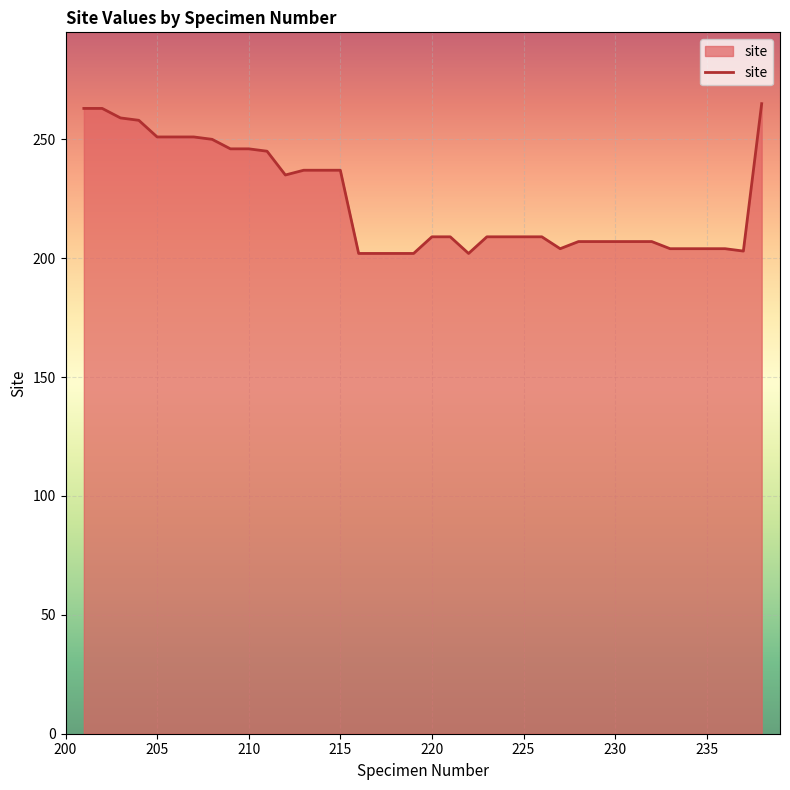

What is the difference between the maximum and minimum values?

63